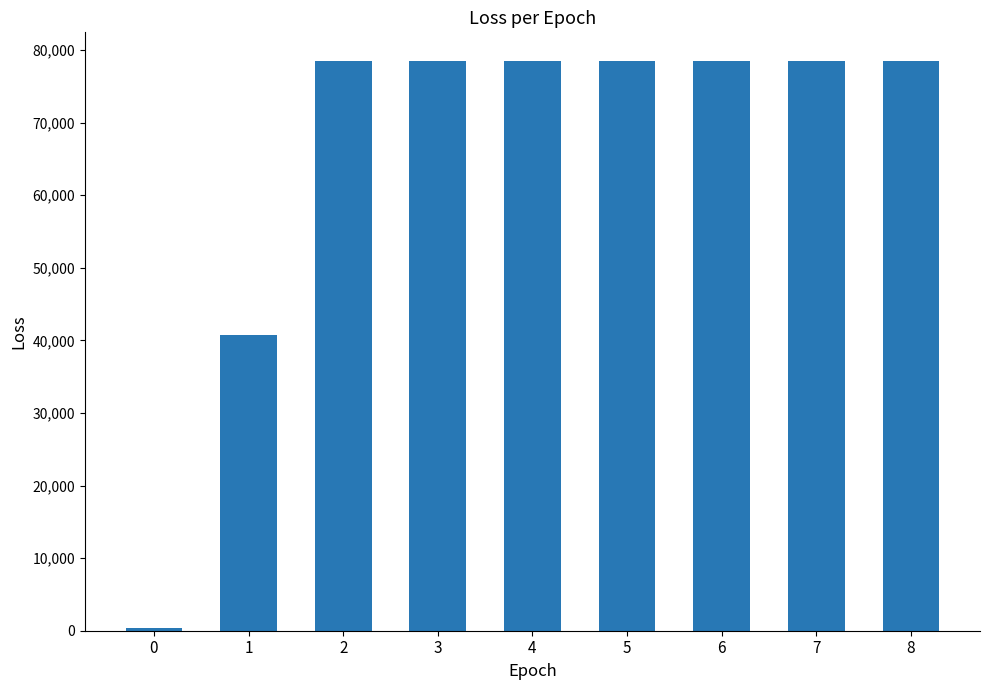

What is the minimum value shown in the chart?

339.7